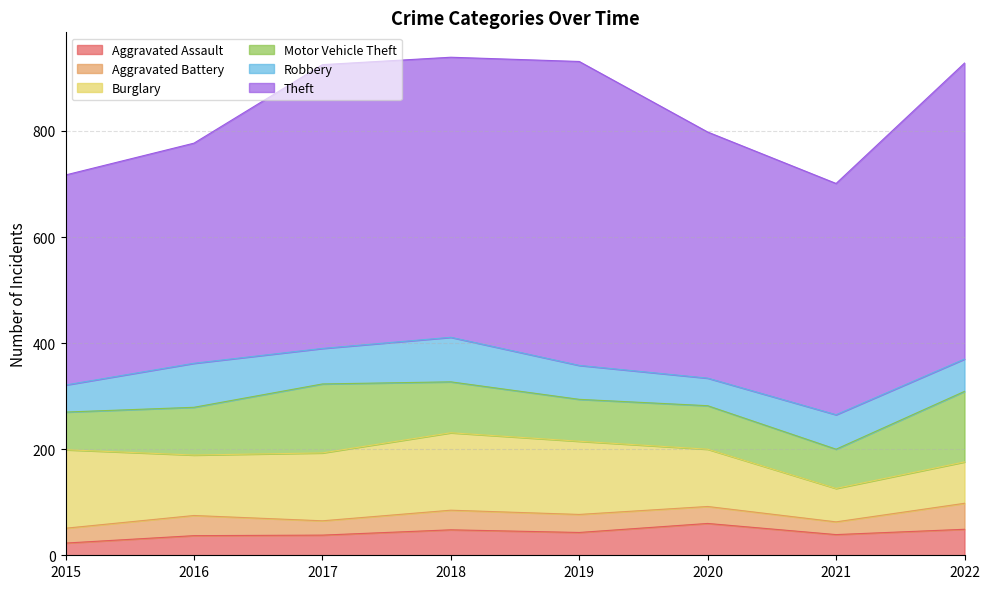

The Robbery series shows 28 at 2015. True or false?

False